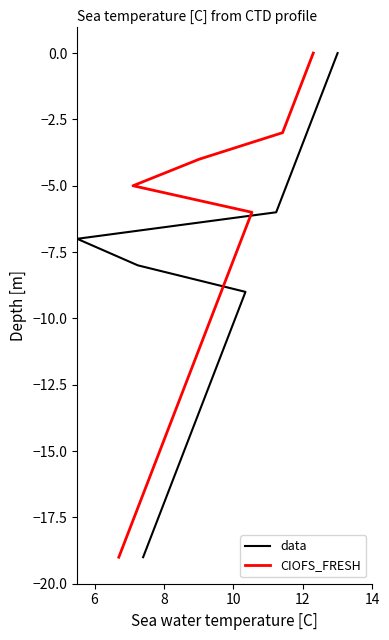

At 6, list the series in order from largest to smallest.

data, CIOFS_FRESH